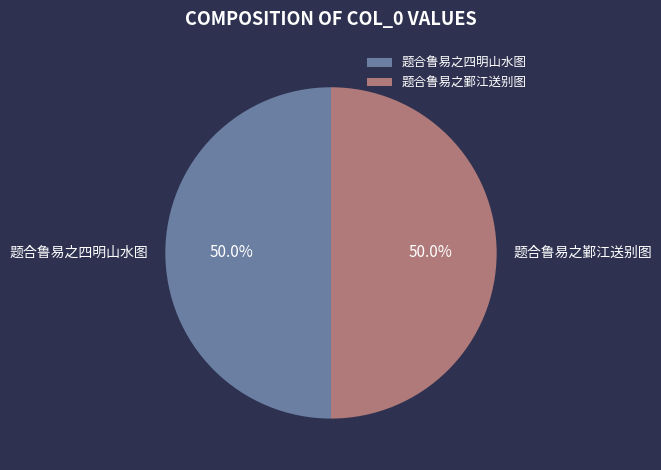

Combined, do 题合鲁易之鄞江送别图 and 题合鲁易之四明山水图 account for over 50%?

Yes